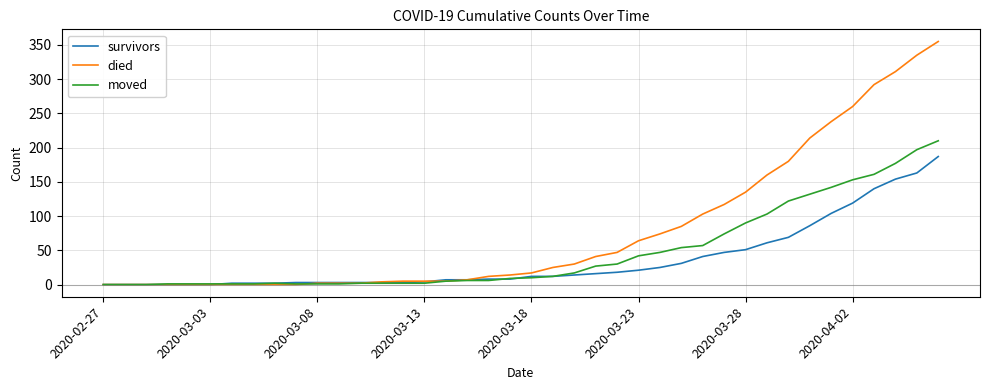

Which series has the widest spread of values?

died